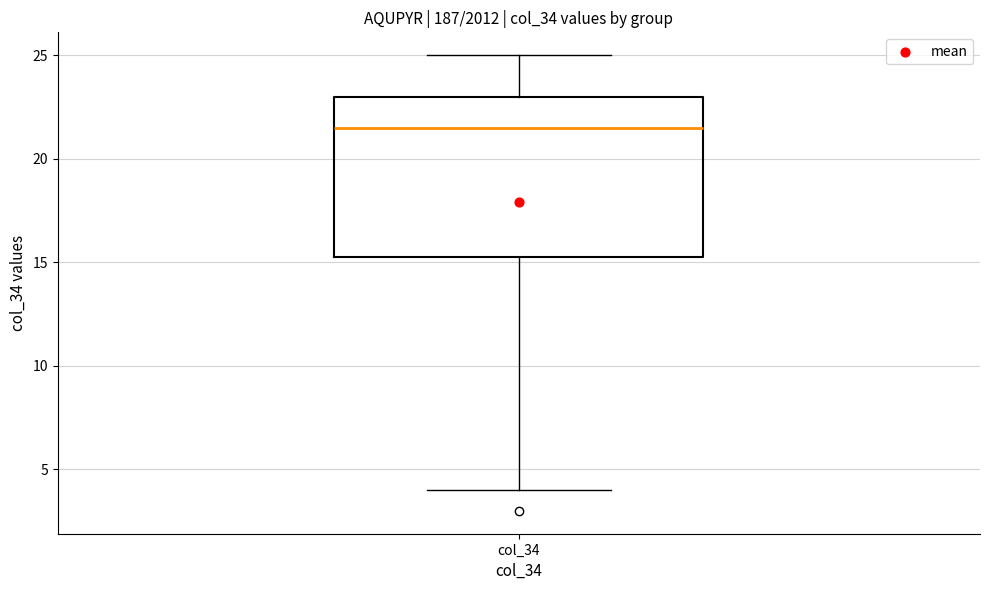

Transcribe this box plot: give where the median line is, the range the box spans, and where the two whiskers end, as read against the y-axis. The values are not printed on the chart, so give them approximately, as read against the axis.

median 21.5, box 15.5 to 23.0, whiskers 4.0 to 25.0